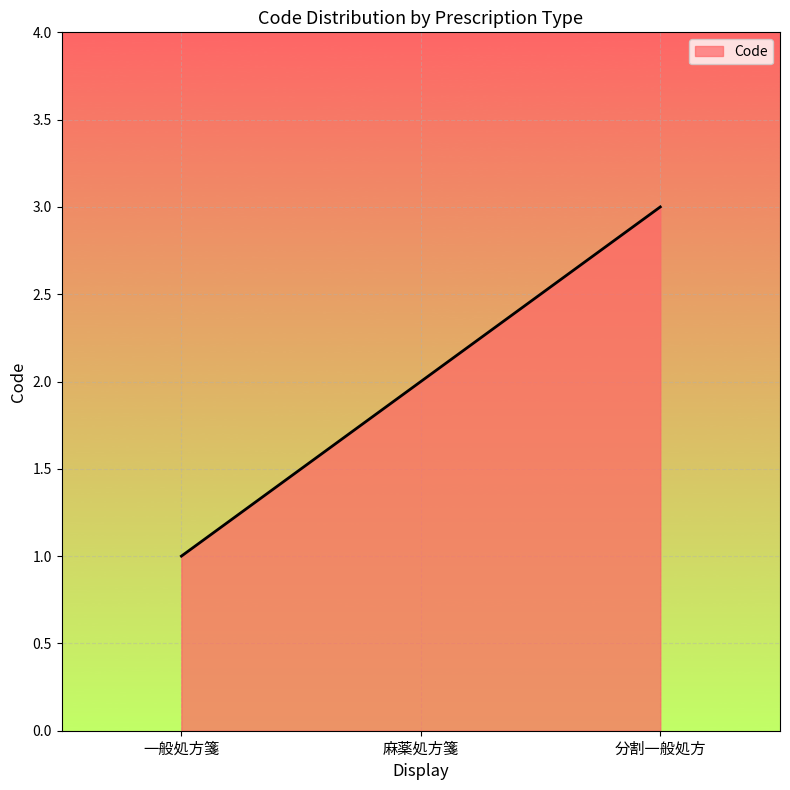

Reading left to right, transcribe all the data shown in this chart.

1	2	3